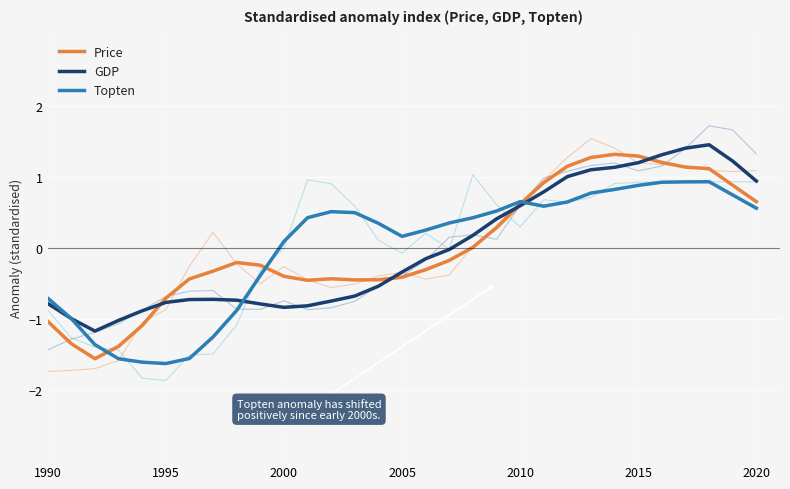

What are all the series names shown in the legend?

Price, GDP, Topten